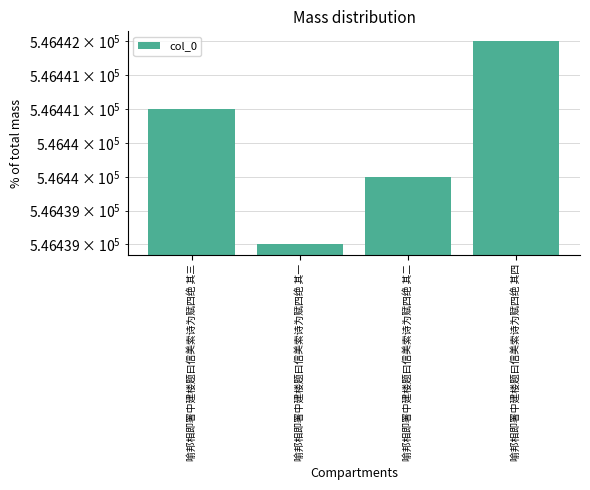

What is the greatest value displayed?

546442